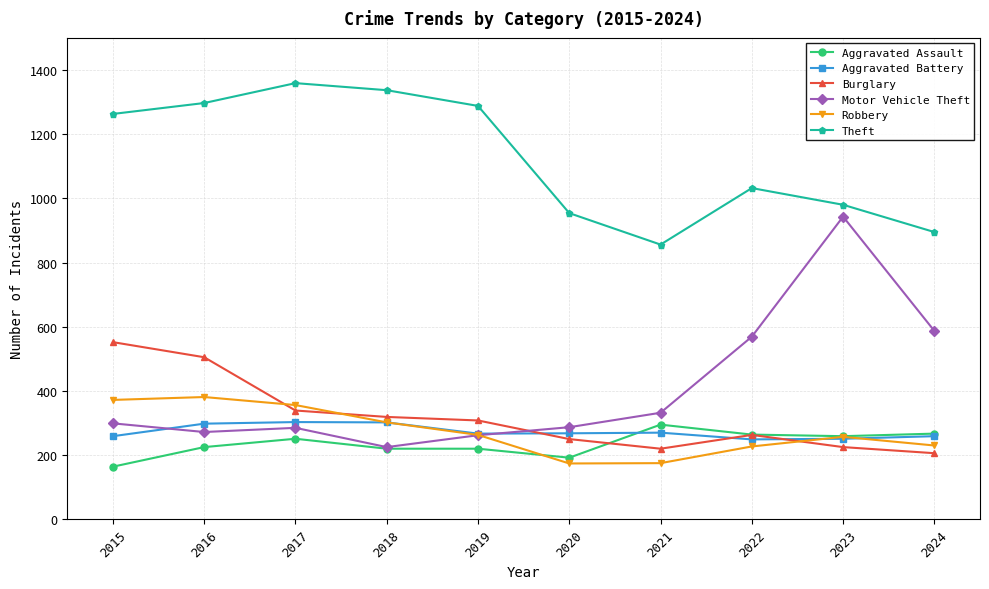

Is the value of Theft at 2020 greater than the value of Robbery at 2016?

Yes